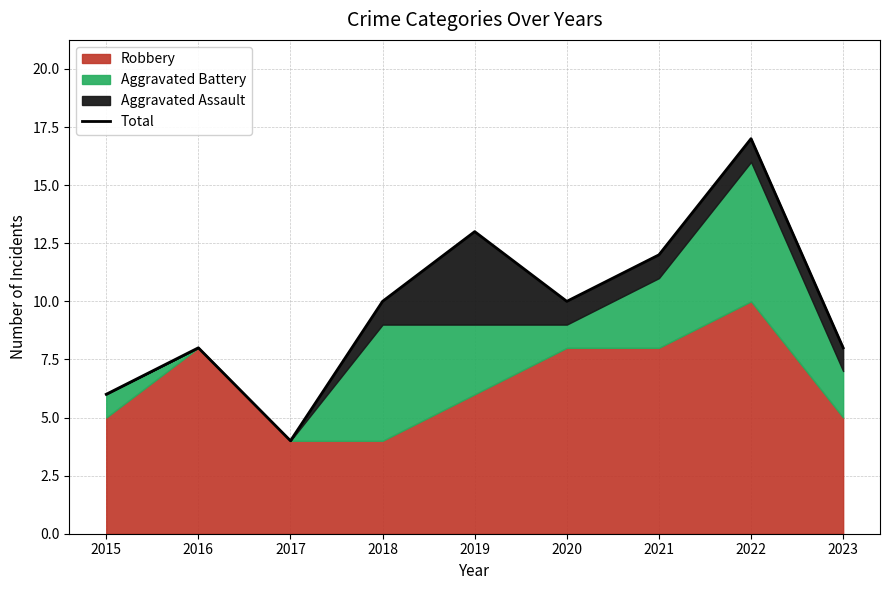

Where is the first local maximum?

2016